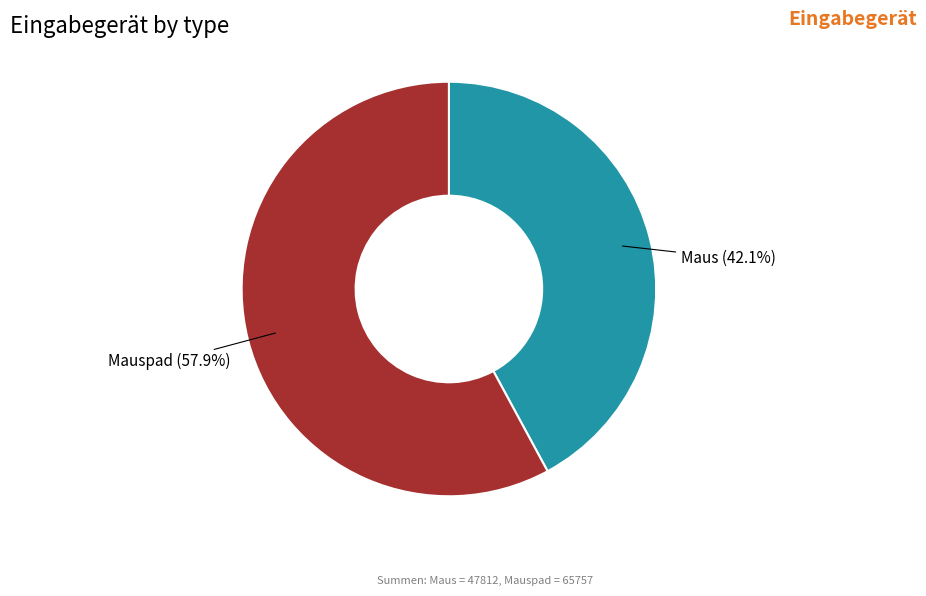

Is there any slice that represents more than half of the pie?

Yes